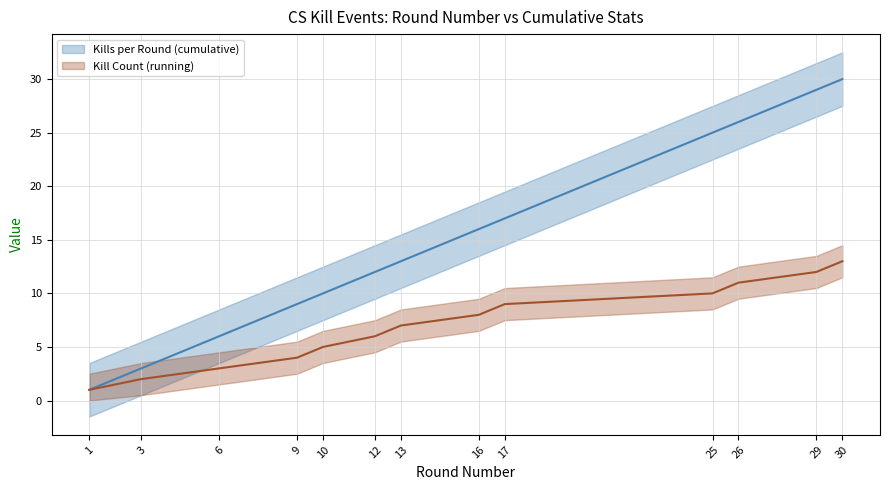

Rank the series at 26 from lowest to highest value.

Kill Count (running), Kills per Round (cumulative)